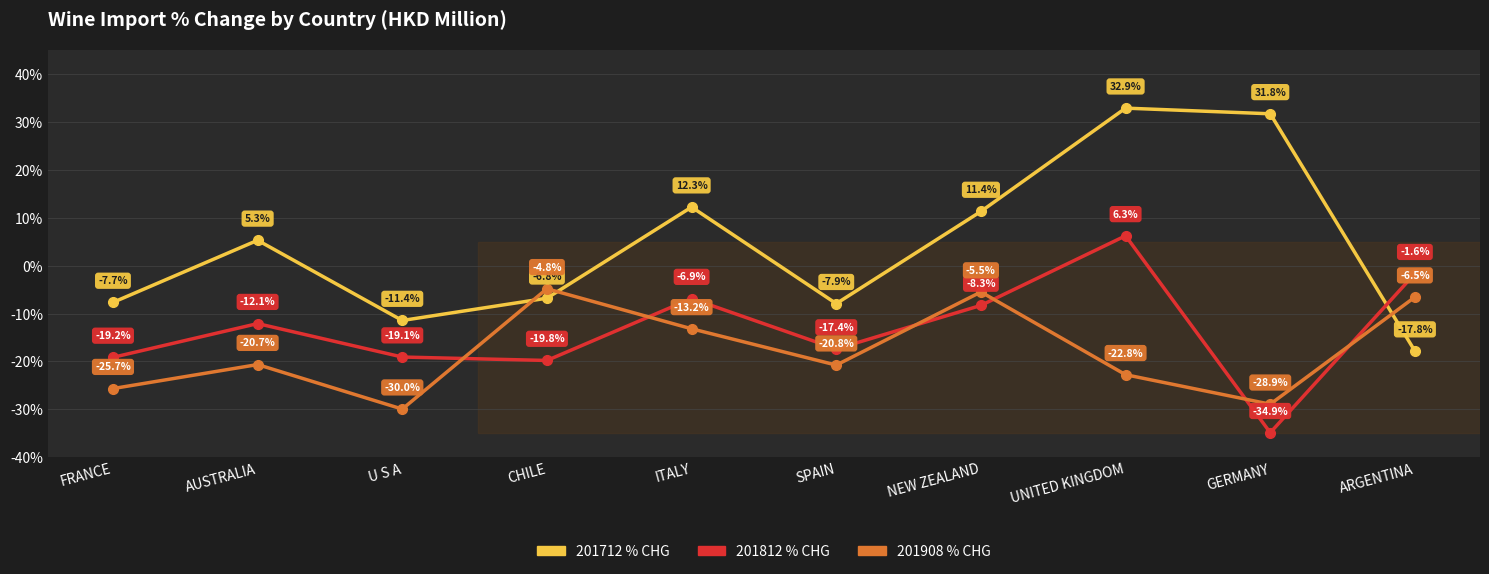

How many series are shown in this chart?

3